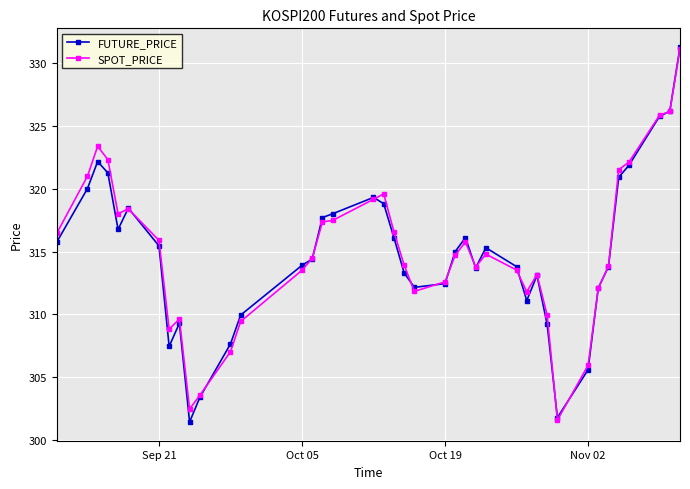

True or false: SPOT_PRICE has more than 0 points higher than both neighbors.

True